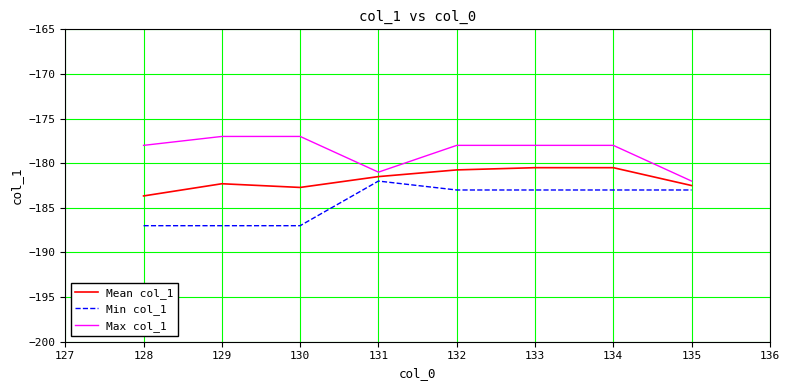

What is the difference between the Min col_1 values at 130 and 132?

4.0